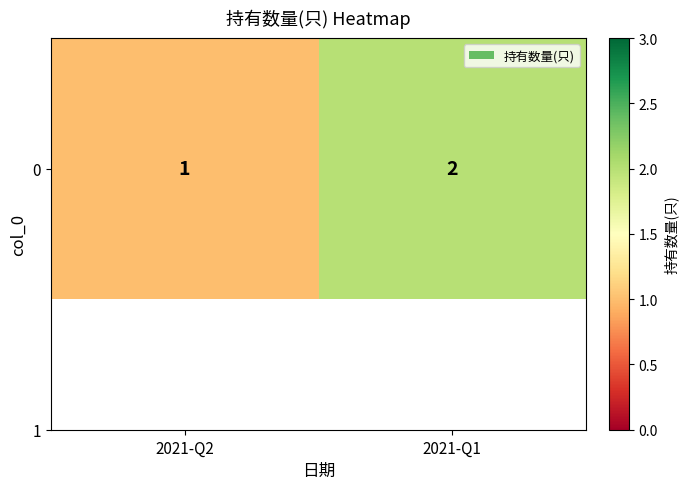

What is the maximum value shown in the chart?

2